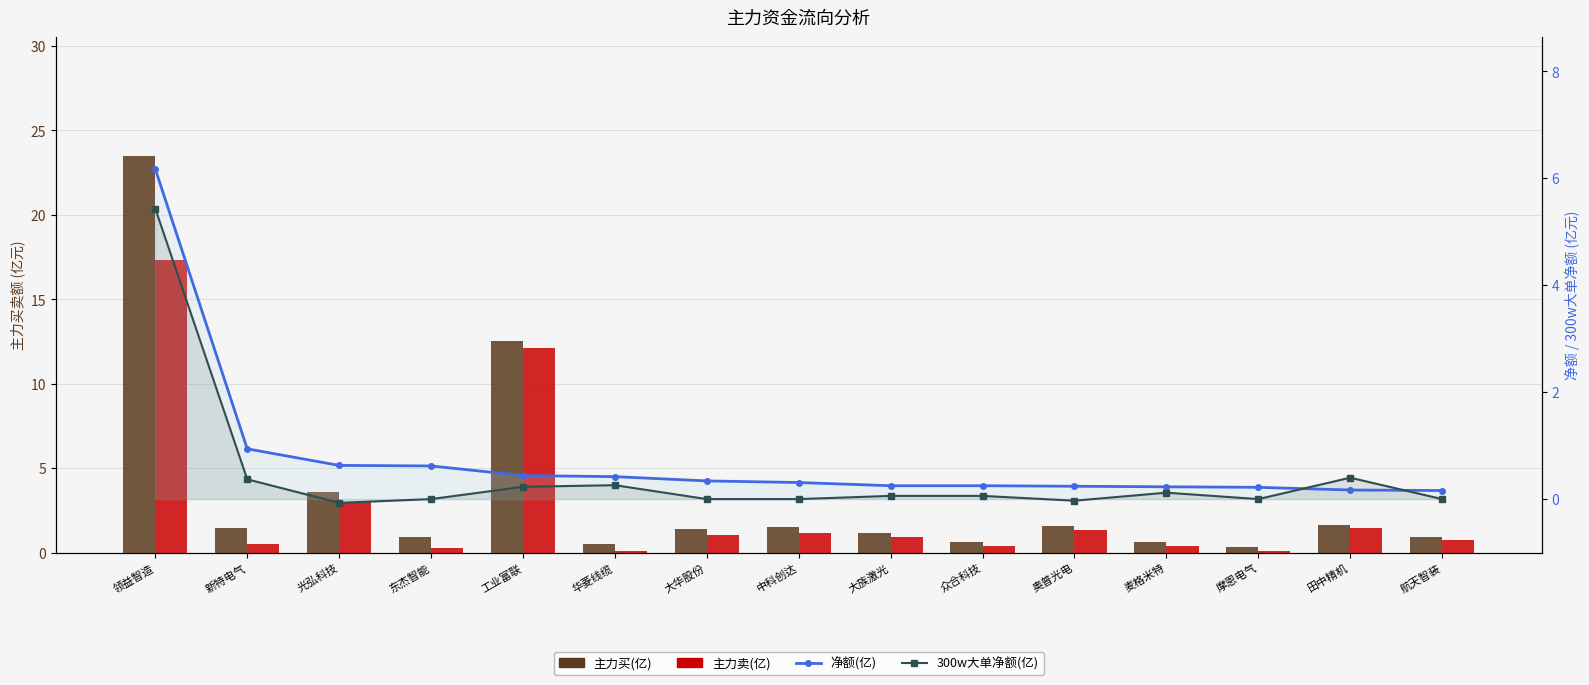

Does the chart contain any negative values?

Yes